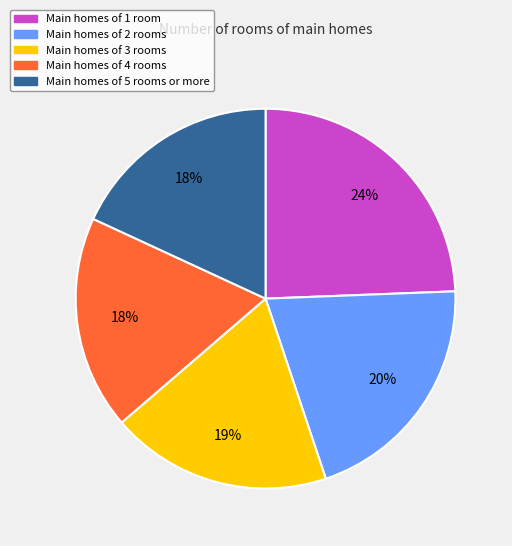

Is the sum of Main homes of 1 room and Main homes of 5 rooms or more greater than half?

No